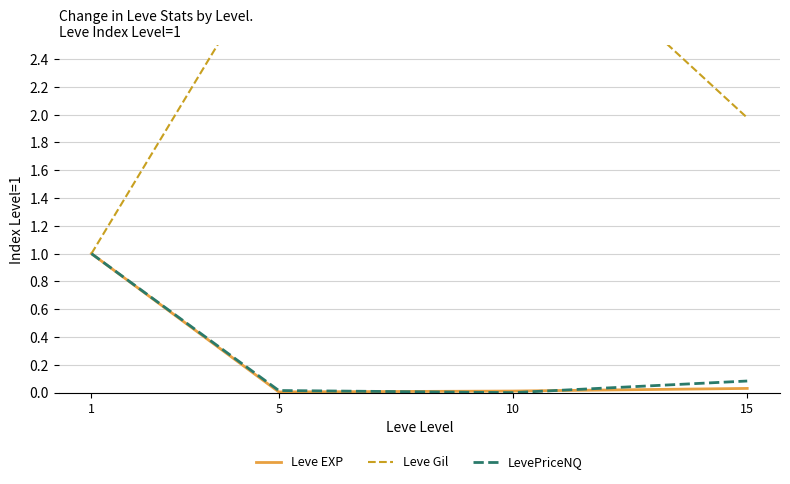

True or false: Leve EXP and Leve Gil intersect in this chart.

False